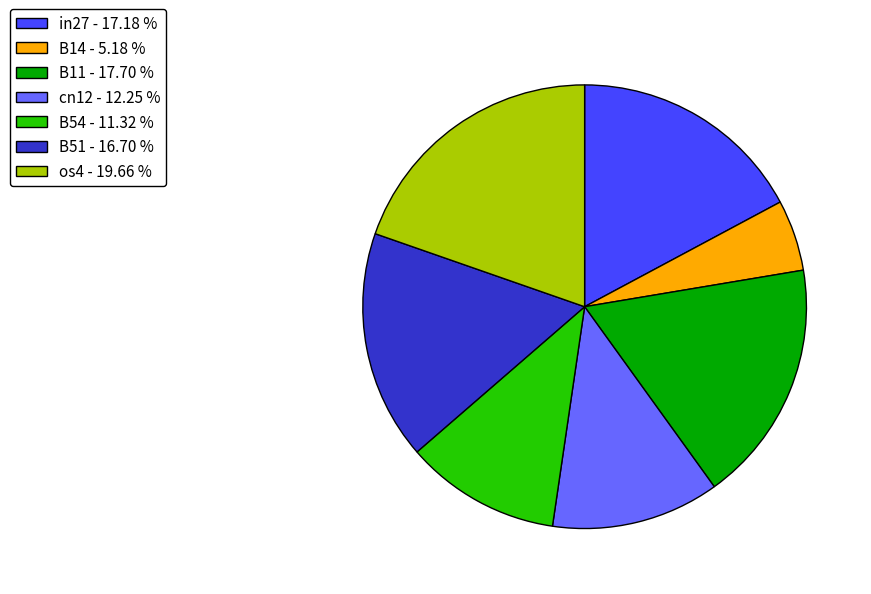

Is it true that cn12 is 12% of the pie?

True